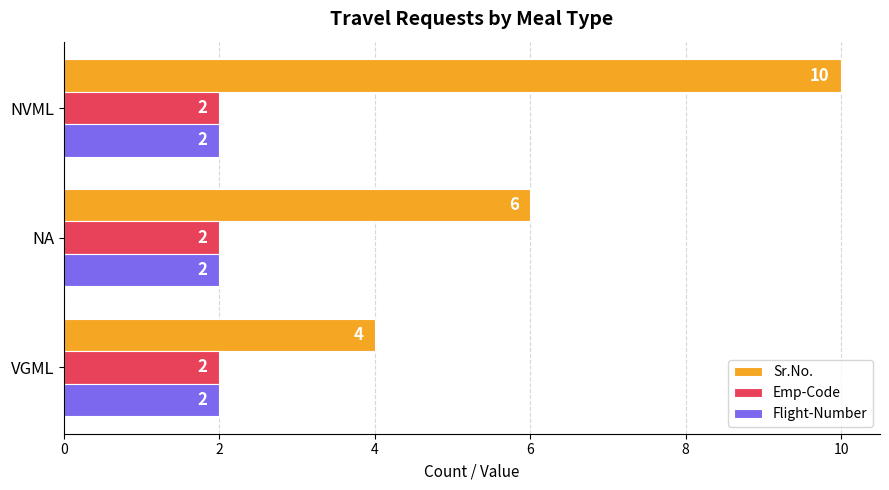

Between VGML and NVML, which series saw the biggest shift?

Sr.No.